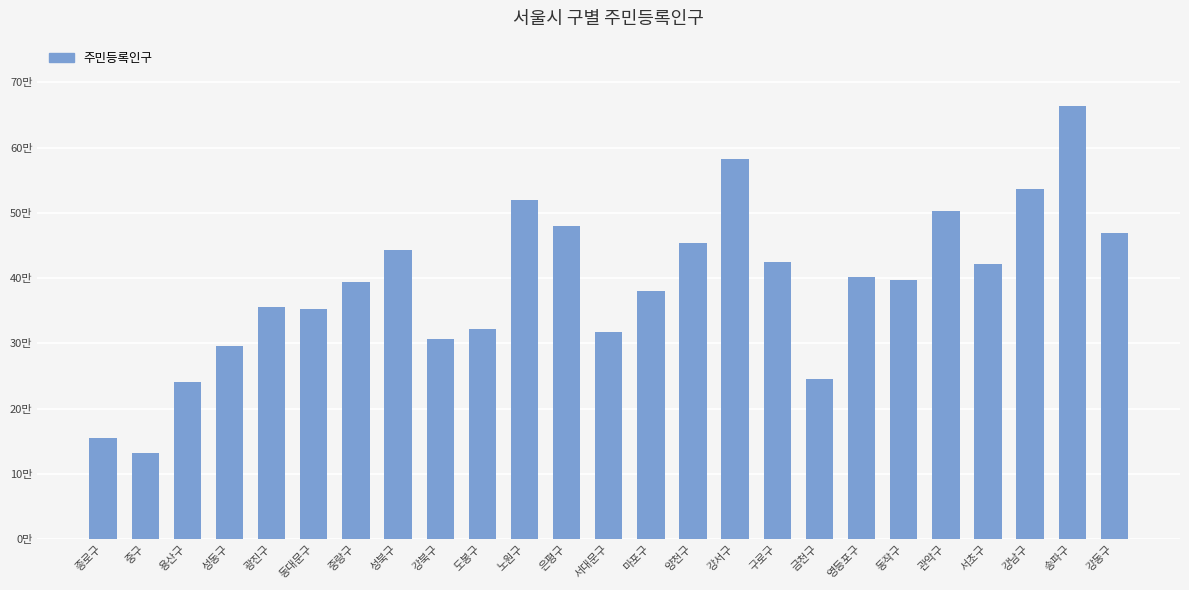

What is the smallest value displayed?

132259